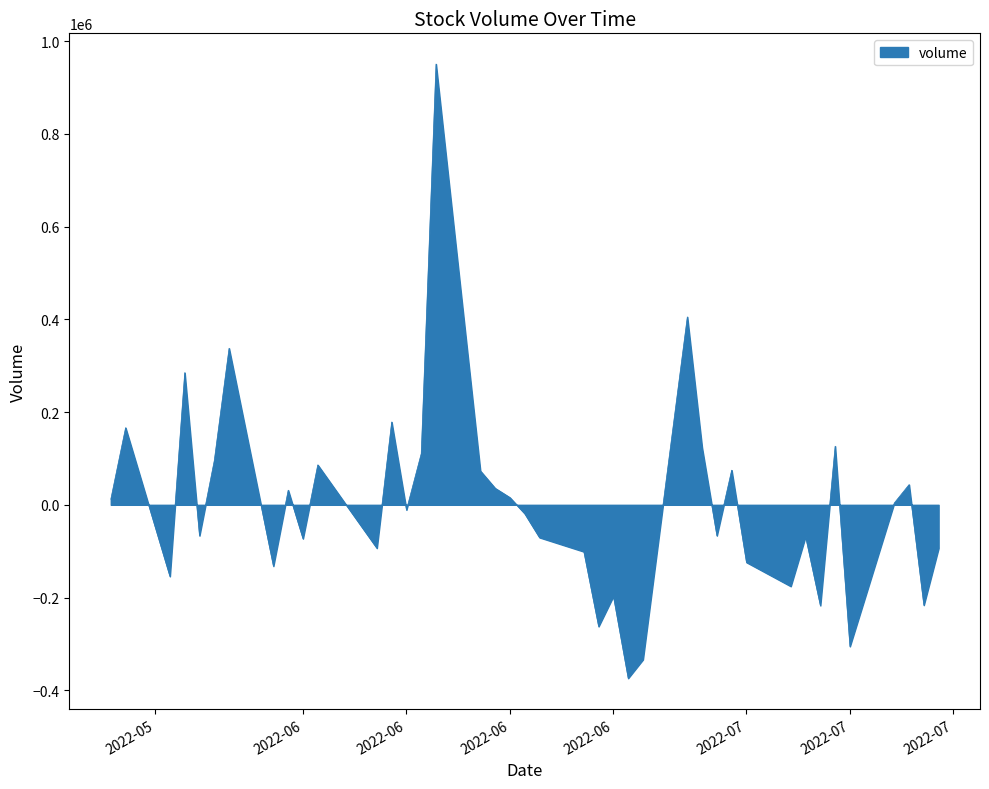

Does the chart display data point markers on the line(s)?

No